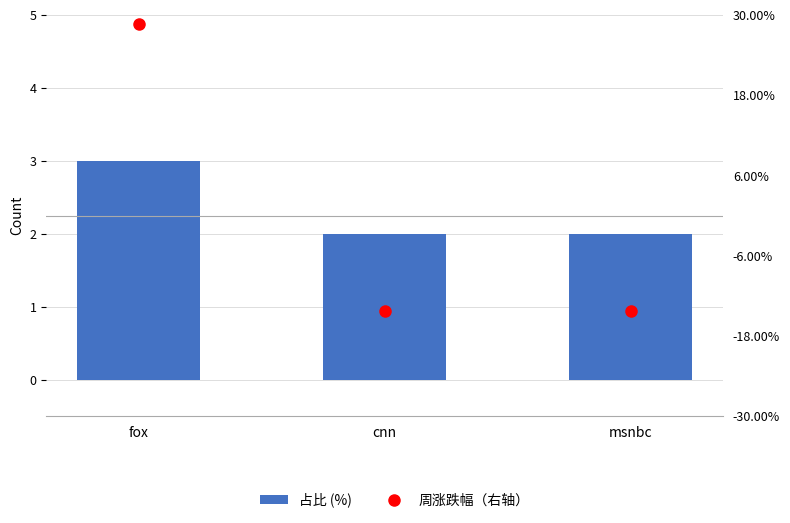

Rank the series at cnn from lowest to highest value.

周涨跌幅（右轴）, 占比 (%)